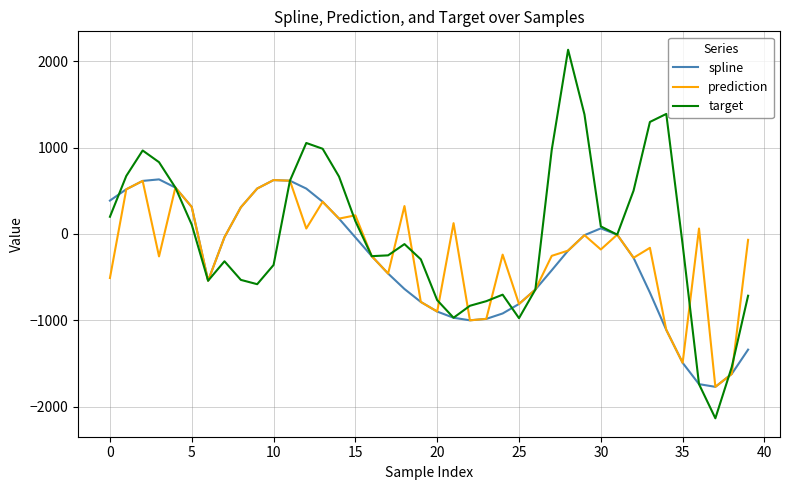

What is the difference between the second highest and second lowest values in the prediction series?

2236.0